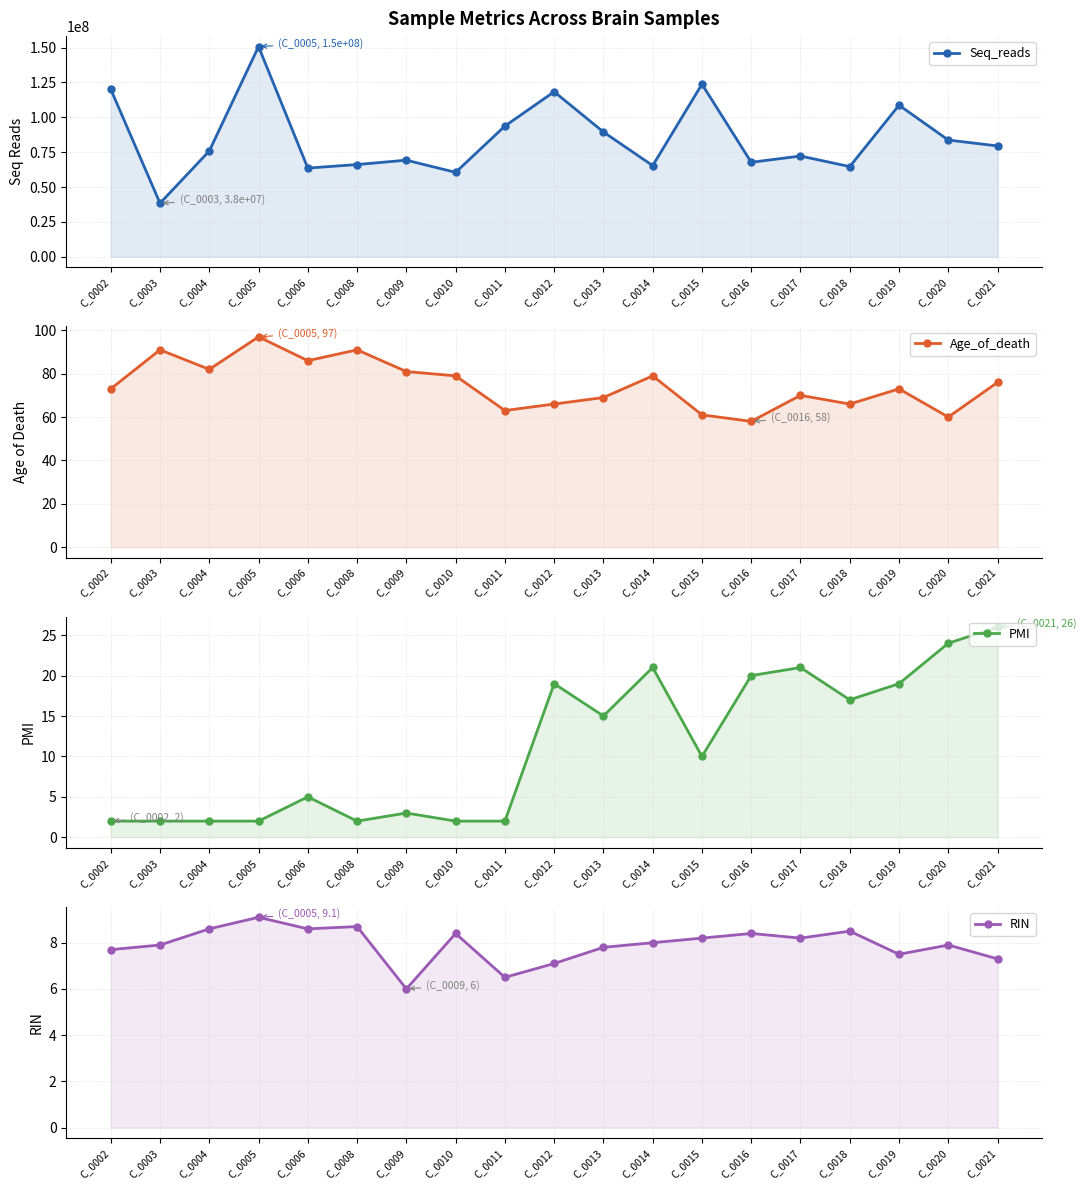

Reading left to right, what are all the values shown in this chart?

Seq_reads: C_0002=120108434.0	C_0003=38420004.0	C_0004=75850406.0	C_0005=150661916.0	C_0006=63607838.0	C_0008=66131458.0	C_0009=69284092.0	C_0010=60542776.0	C_0011=93702684.0	C_0012=118327116.0	C_0013=89478160.0	C_0014=65377604.0	C_0015=123746070.0	C_0016=67758208.0	C_0017=72238818.0	C_0018=64688322.0	C_0019=108683922.0	C_0020=83696384.0	C_0021=79487172.0
Age_of_death: C_0002=73.0	C_0003=91.0	C_0004=82.0	C_0005=97.0	C_0006=86.0	C_0008=91.0	C_0009=81.0	C_0010=79.0	C_0011=63.0	C_0012=66.0	C_0013=69.0	C_0014=79.0	C_0015=61.0	C_0016=58.0	C_0017=70.0	C_0018=66.0	C_0019=73.0	C_0020=60.0	C_0021=76.0
PMI: C_0002=2.0	C_0003=2.0	C_0004=2.0	C_0005=2.0	C_0006=5.0	C_0008=2.0	C_0009=3.0	C_0010=2.0	C_0011=2.0	C_0012=19.0	C_0013=15.0	C_0014=21.0	C_0015=10.0	C_0016=20.0	C_0017=21.0	C_0018=17.0	C_0019=19.0	C_0020=24.0	C_0021=26.0
RIN: C_0002=7.7	C_0003=7.9	C_0004=8.6	C_0005=9.1	C_0006=8.6	C_0008=8.7	C_0009=6.0	C_0010=8.4	C_0011=6.5	C_0012=7.1	C_0013=7.8	C_0014=8.0	C_0015=8.2	C_0016=8.4	C_0017=8.2	C_0018=8.5	C_0019=7.5	C_0020=7.9	C_0021=7.3